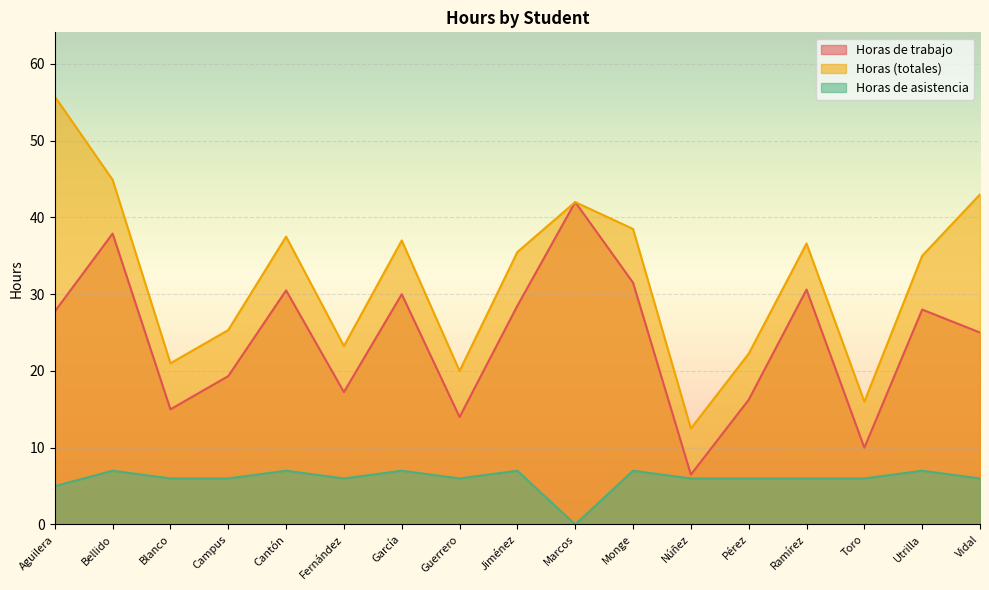

True or false: Horas (totales) and Horas de asistencia intersect in this chart.

False